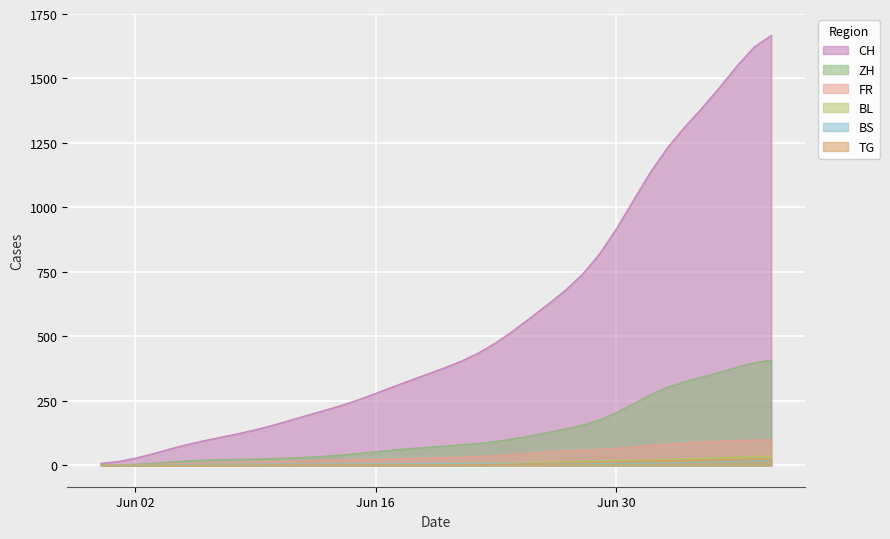

What is the difference between the second highest and minimum values in the TG series?

23.8